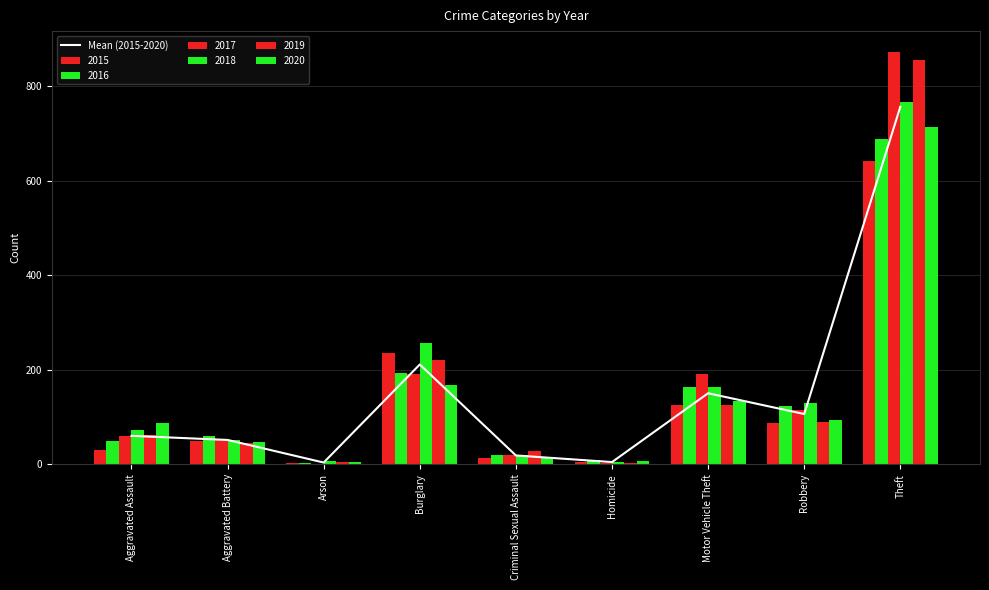

What is the smallest value displayed?

3.7